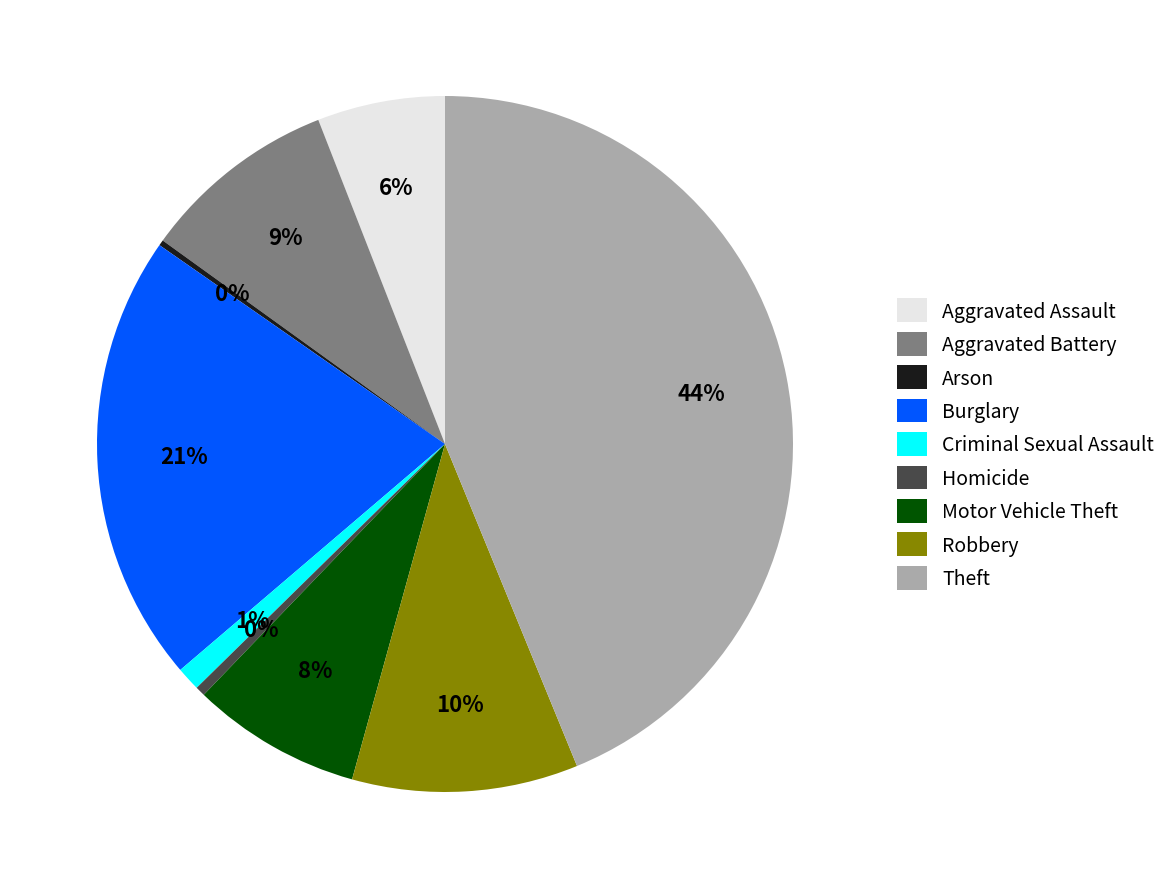

What is the ratio of the value at Theft to the value at Homicide?

96.0